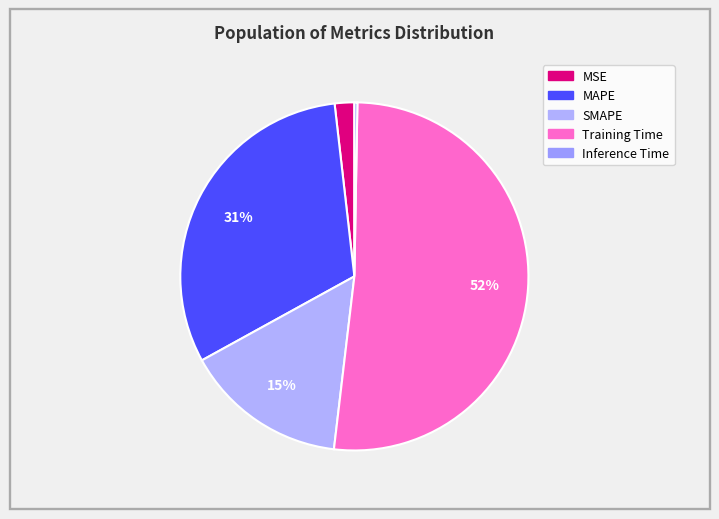

Approximately how many times larger is the value at Training Time compared to SMAPE?

3.4